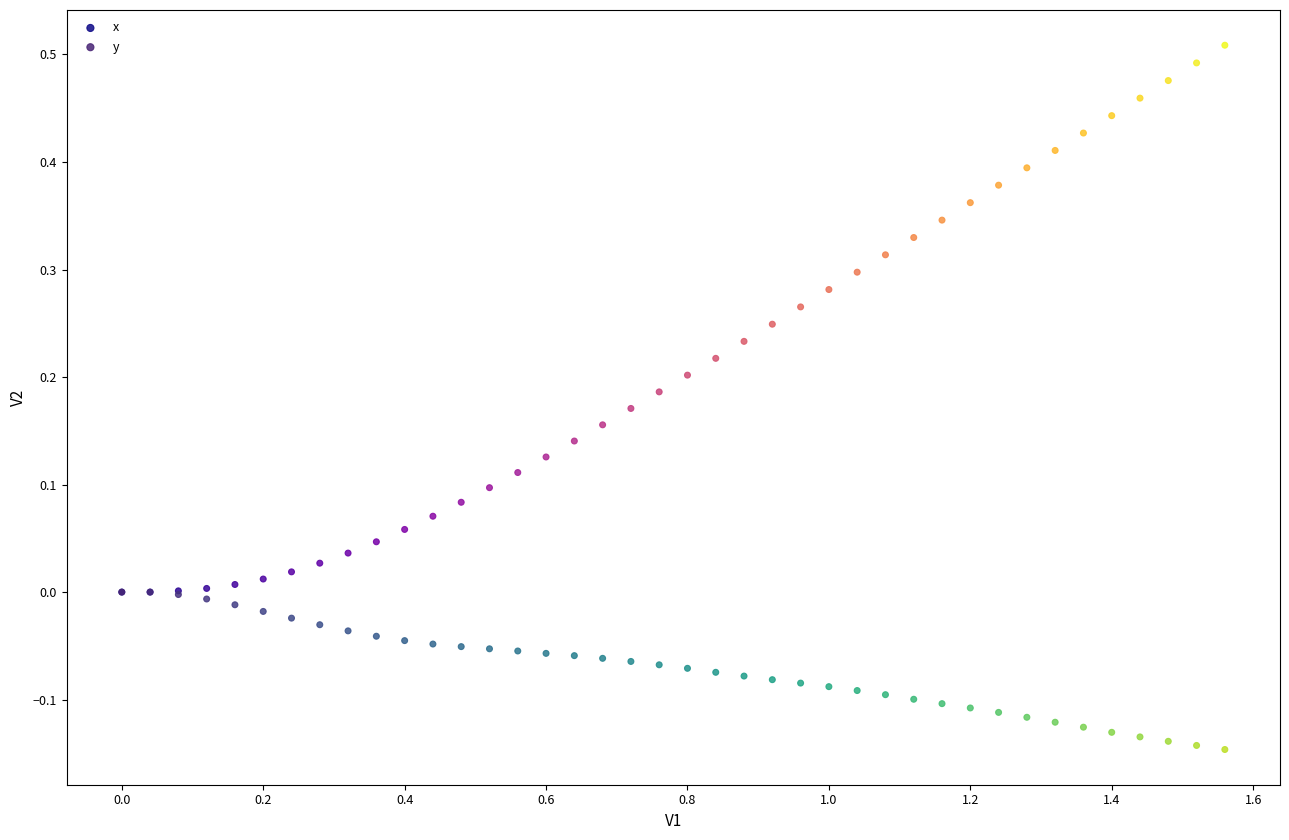

Which series contains the highest Y value?

x